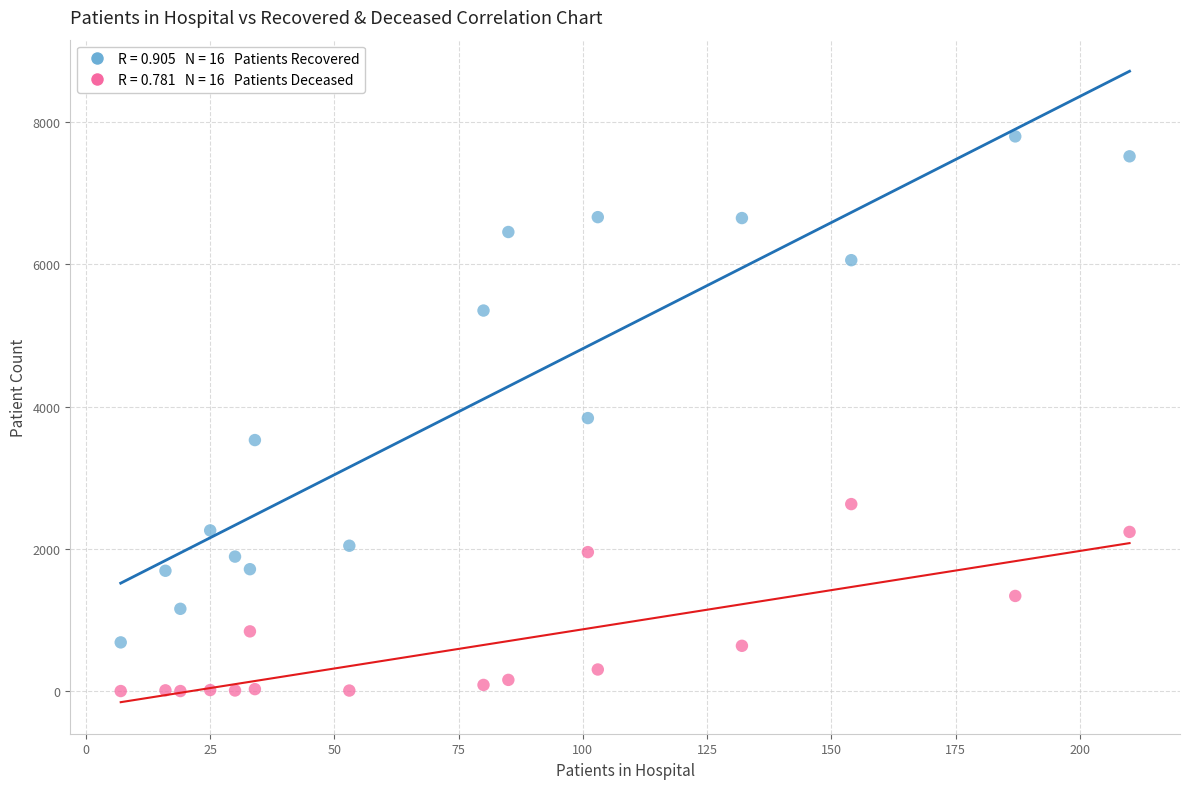

Across all data points, what is the range of Y values (max minus min)?

7797